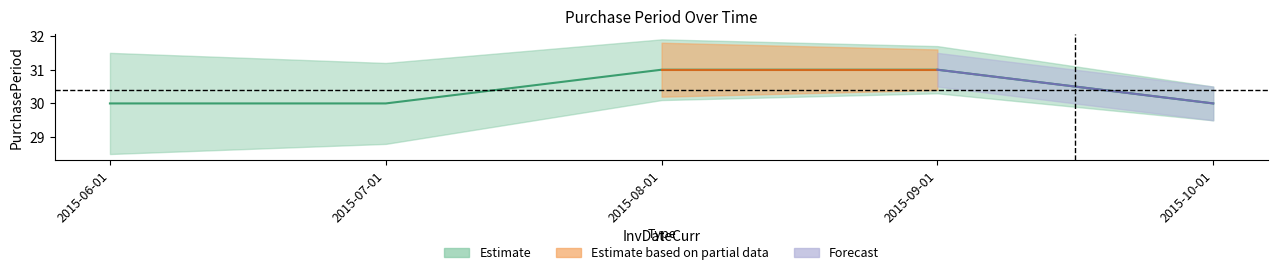

True or false: the data shows 30 at 2015-07-01.

True